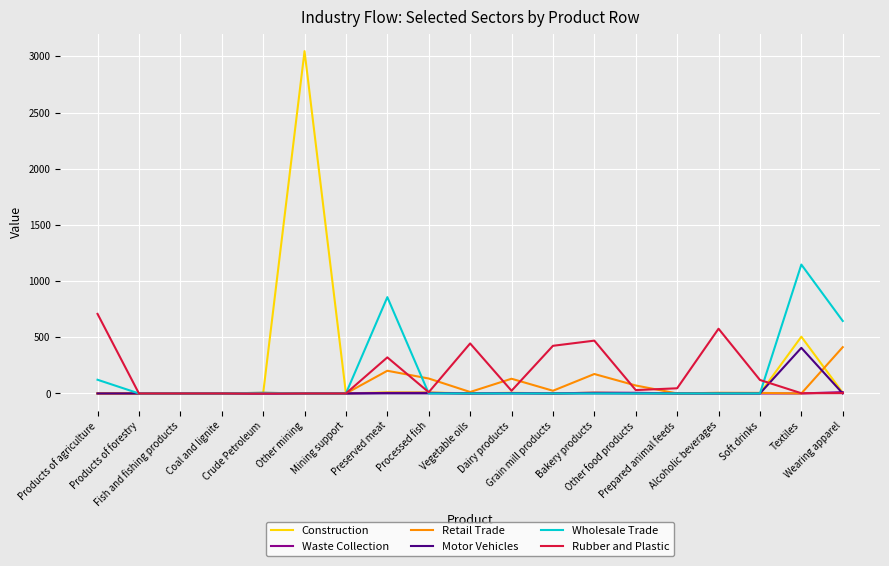

What is the maximum value for Wholesale Trade?

1147